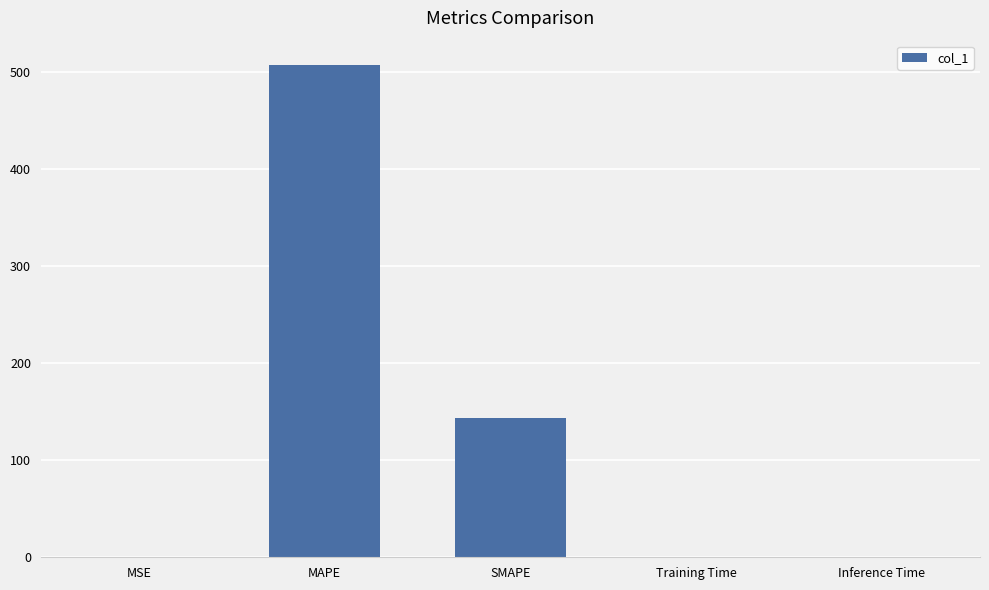

What is the difference between the values at MAPE and SMAPE?

363.6